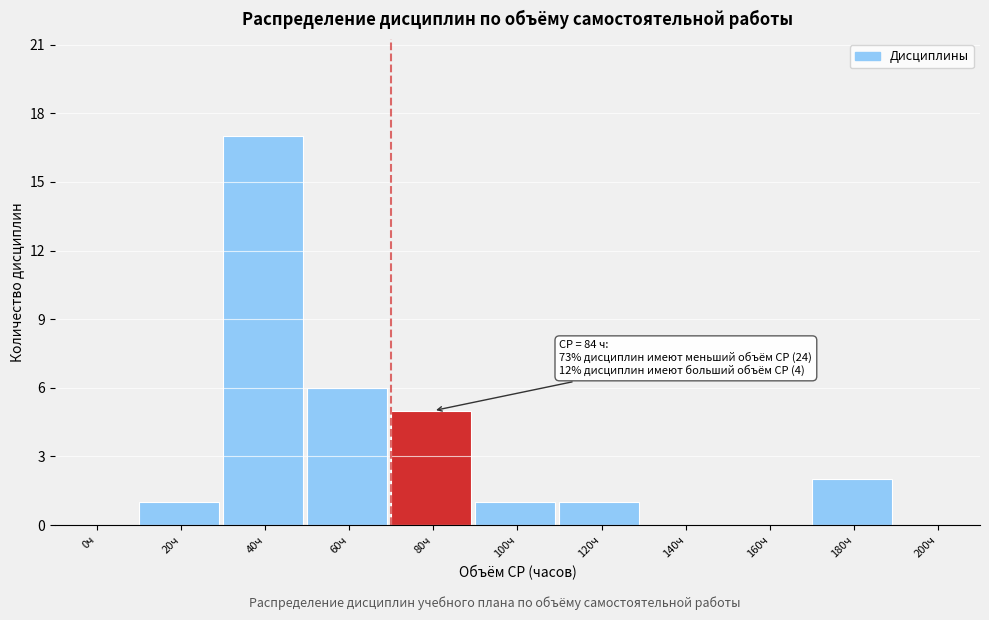

Reading left to right, transcribe all the data shown in this chart.

0ч=0	20ч=1	40ч=17	60ч=6	80ч=5	100ч=1	120ч=1	140ч=0	160ч=0	180ч=2	200ч=0